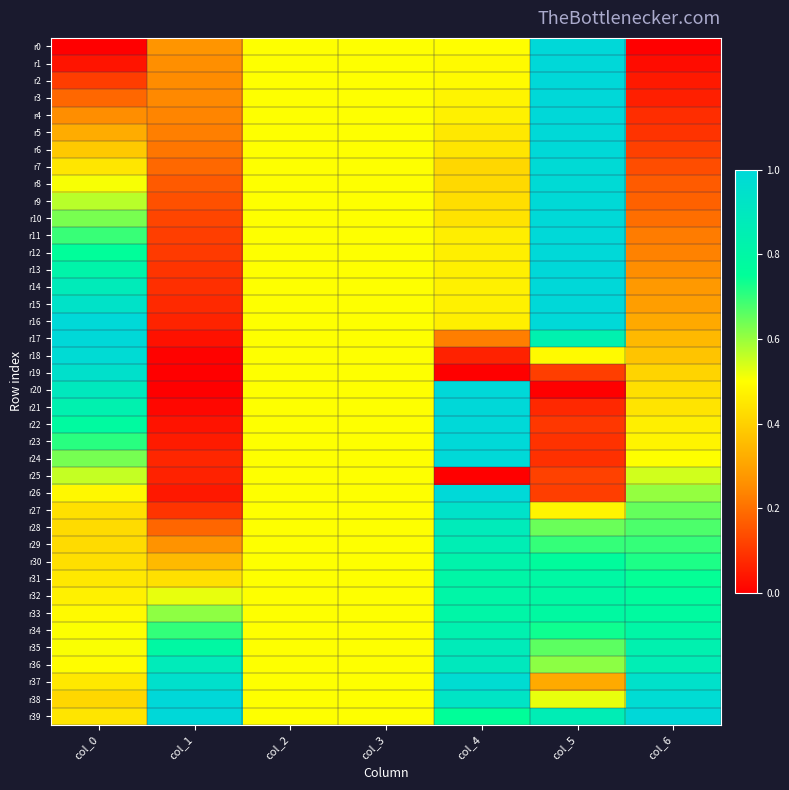

Count the number of categories in the chart.

7